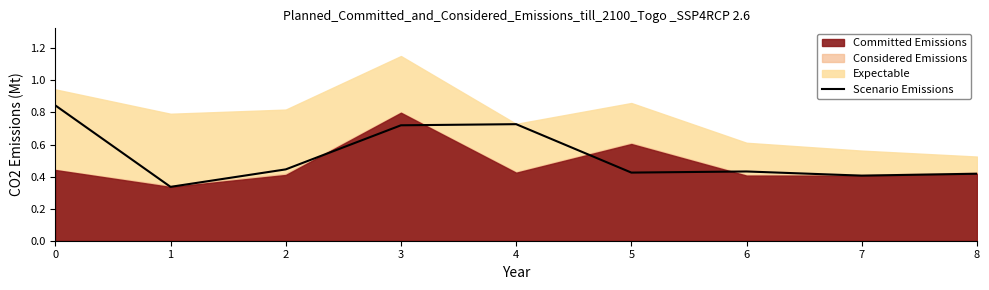

How many lines are shown in the chart?

1